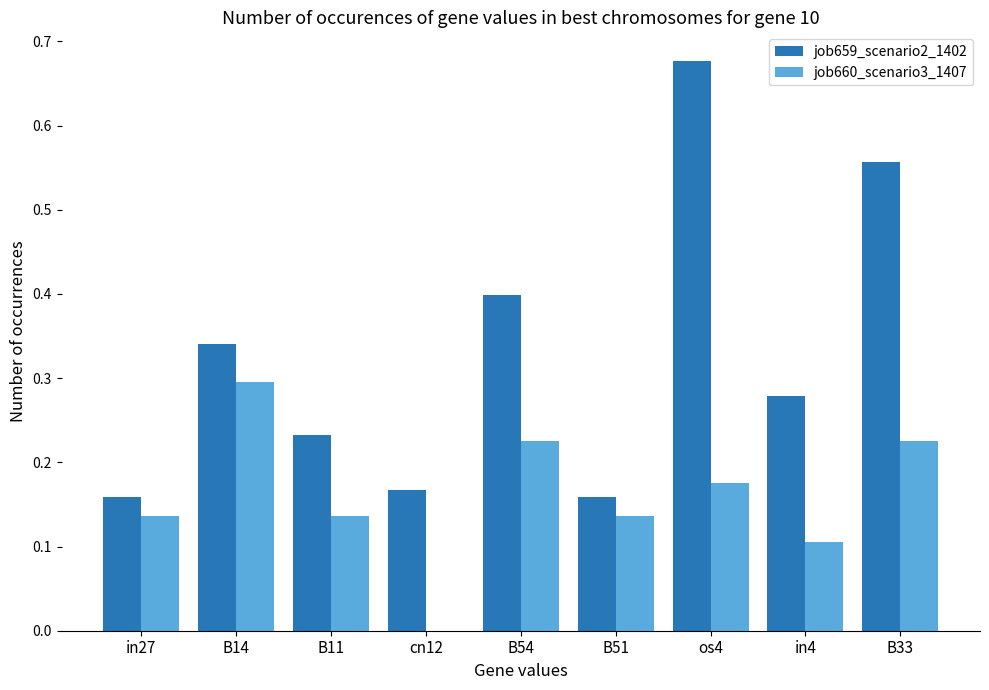

True or false: job660_scenario3_1407 has a value of 0.1 at B14.

False